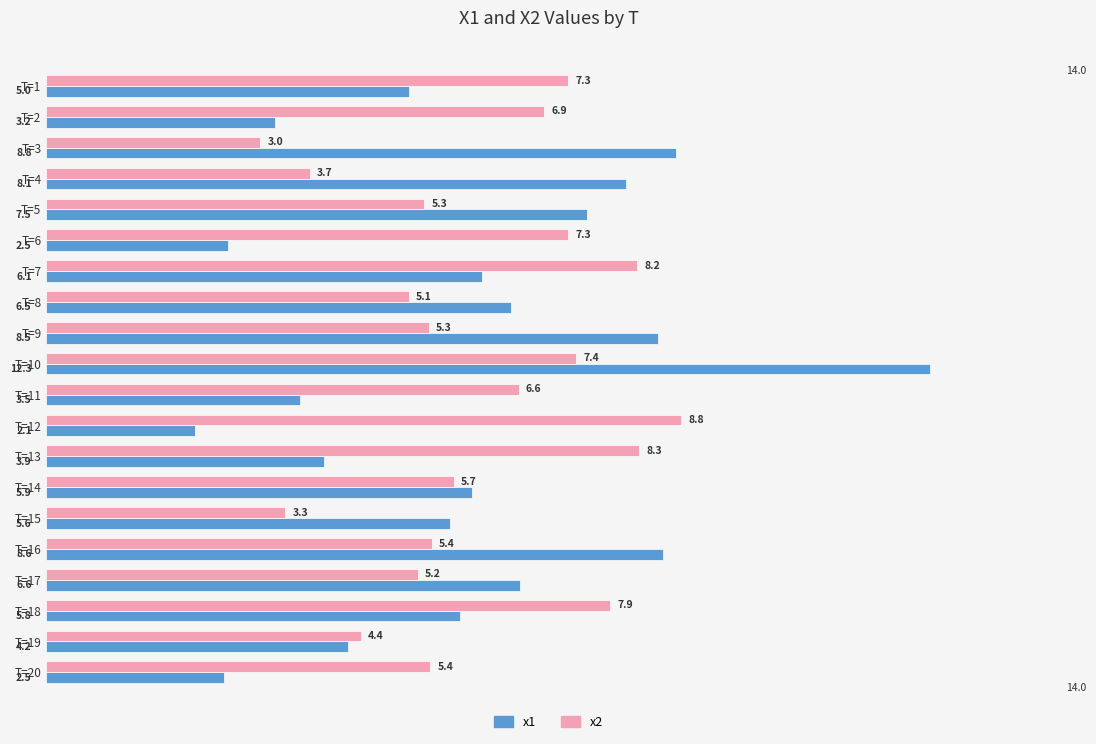

Is it true that x2 equals 5.1 at T=8?

True